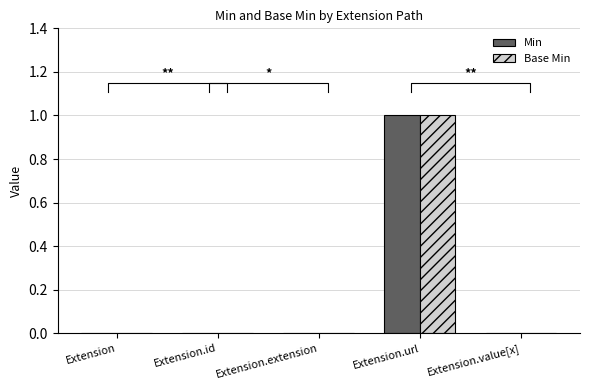

What are all the series names shown in the legend?

Min, Base Min